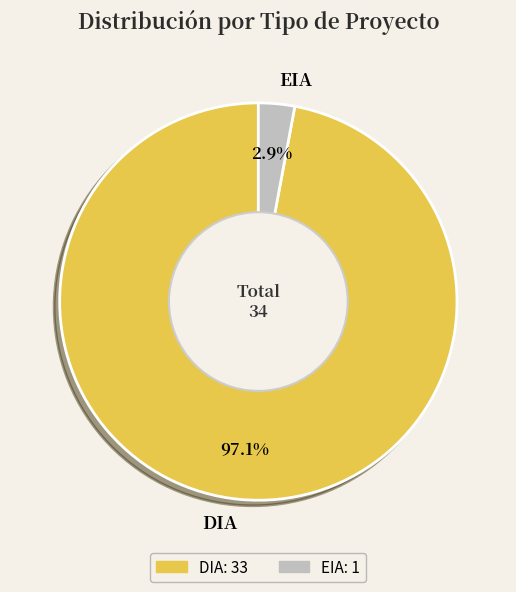

Count the number of slices in the pie.

2